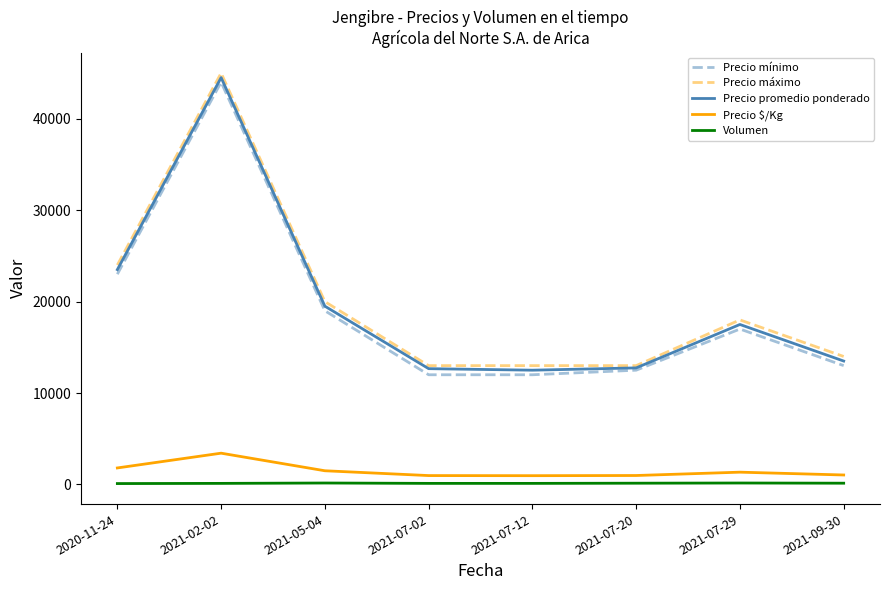

What is the spread (max minus min) of values at 2021-02-02?

44880